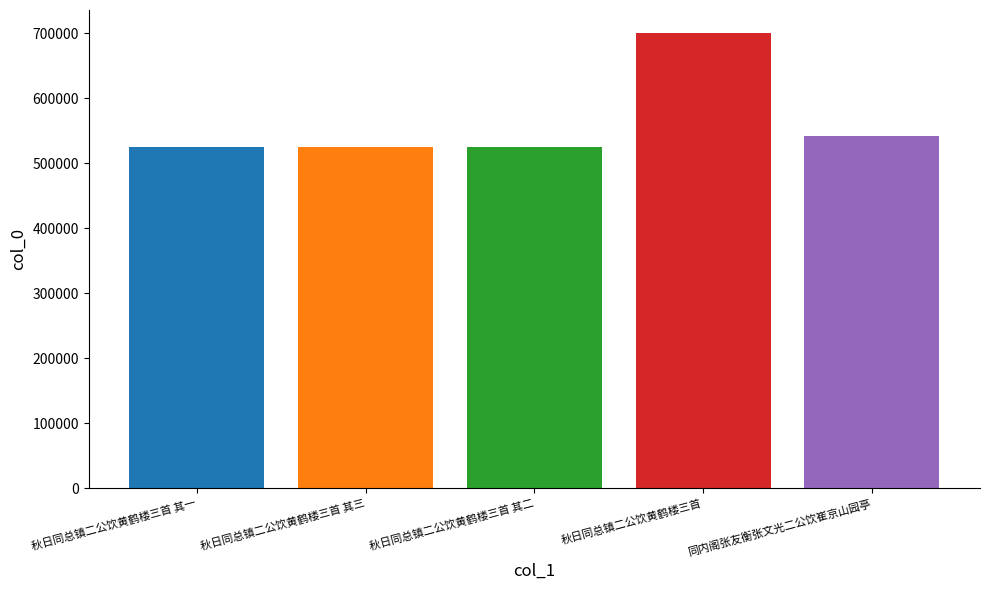

Does the chart contain any negative values?

No